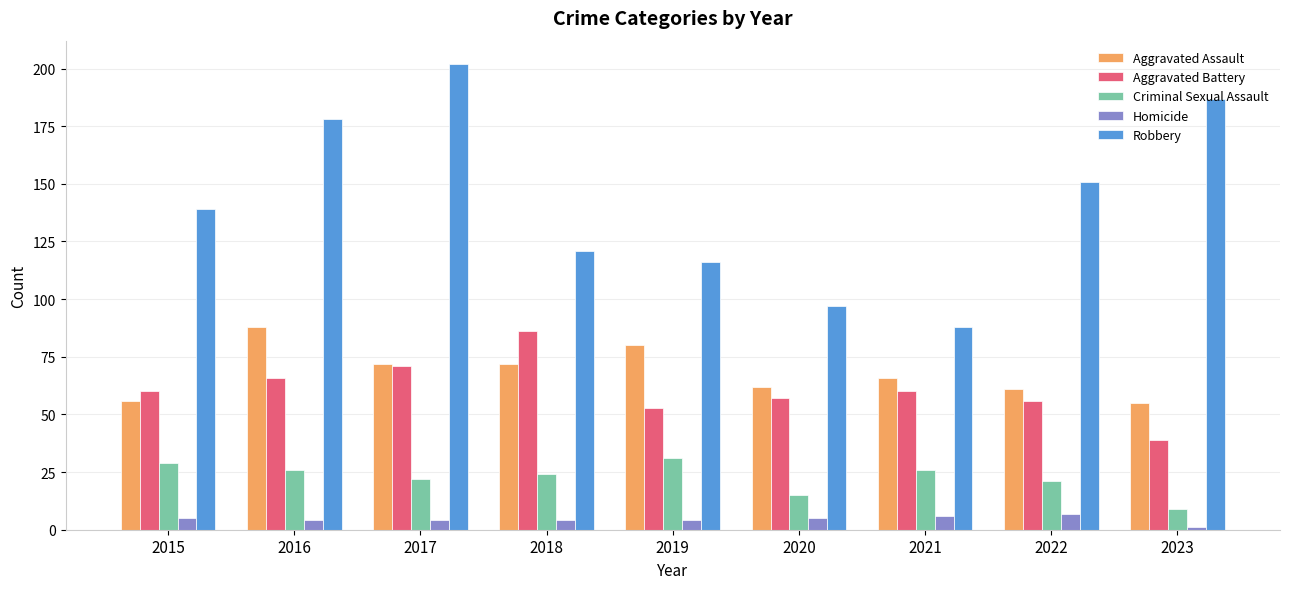

Which label corresponds to the largest value in the chart?

2017